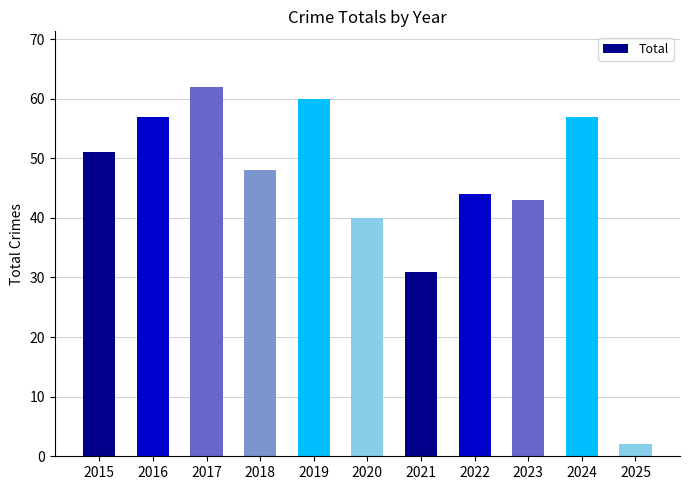

Where does the data first go above 48?

2015